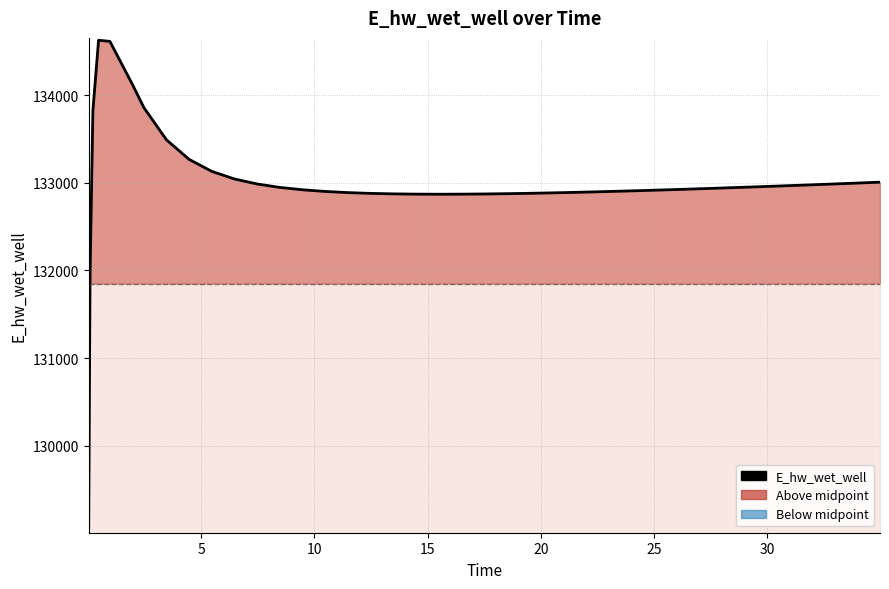

How many points are lower than both their immediate neighbors (excluding endpoints)?

1